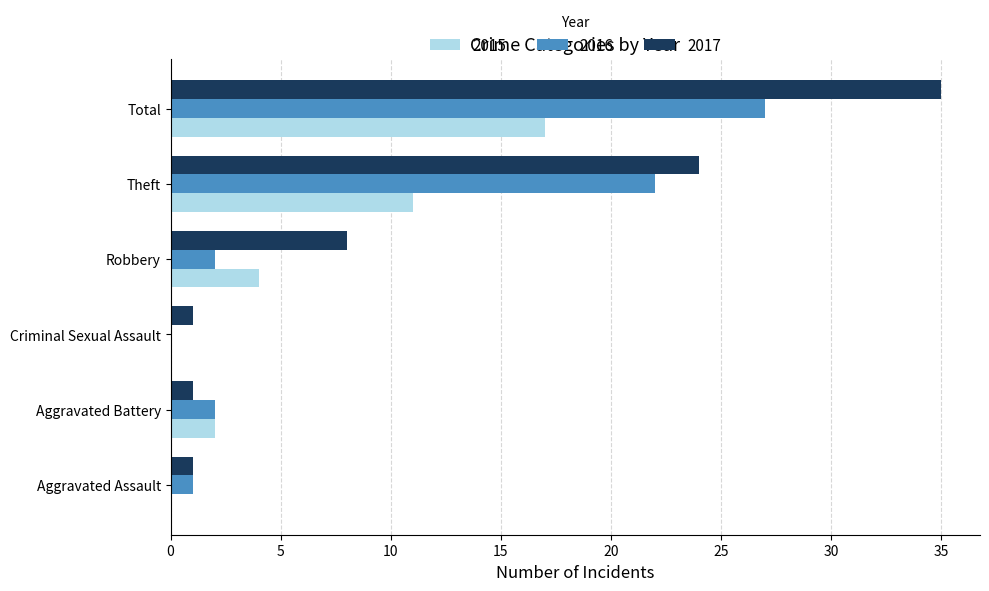

True or false: 2016 has a value of 2 at Aggravated Battery.

True